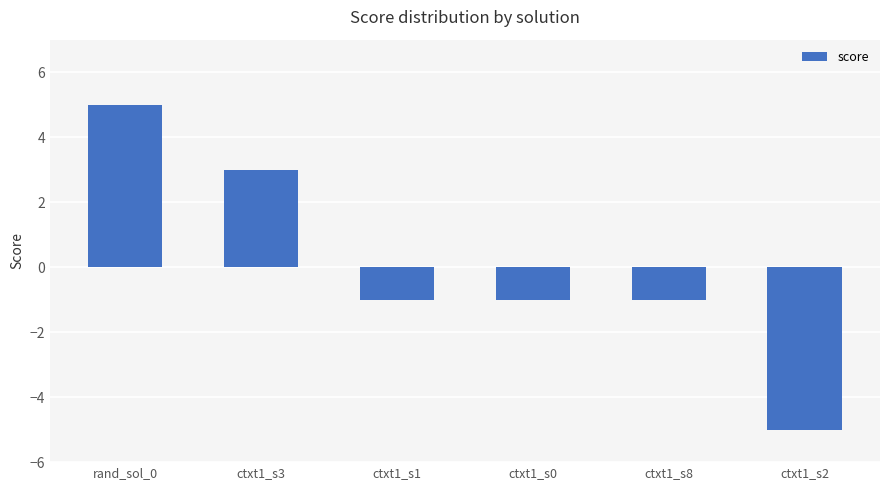

Is it true that the value at ctxt1_s3 is 1?

False